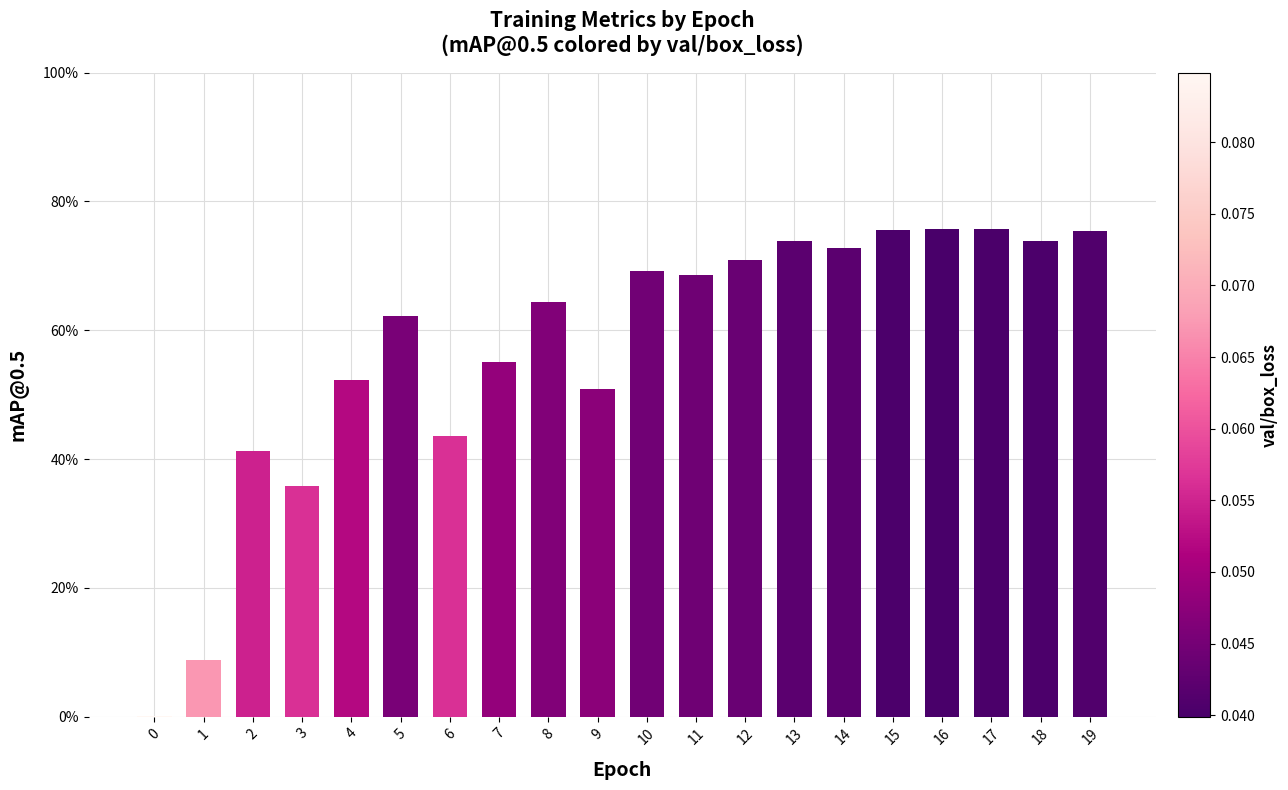

How many distinct data groups are displayed?

1